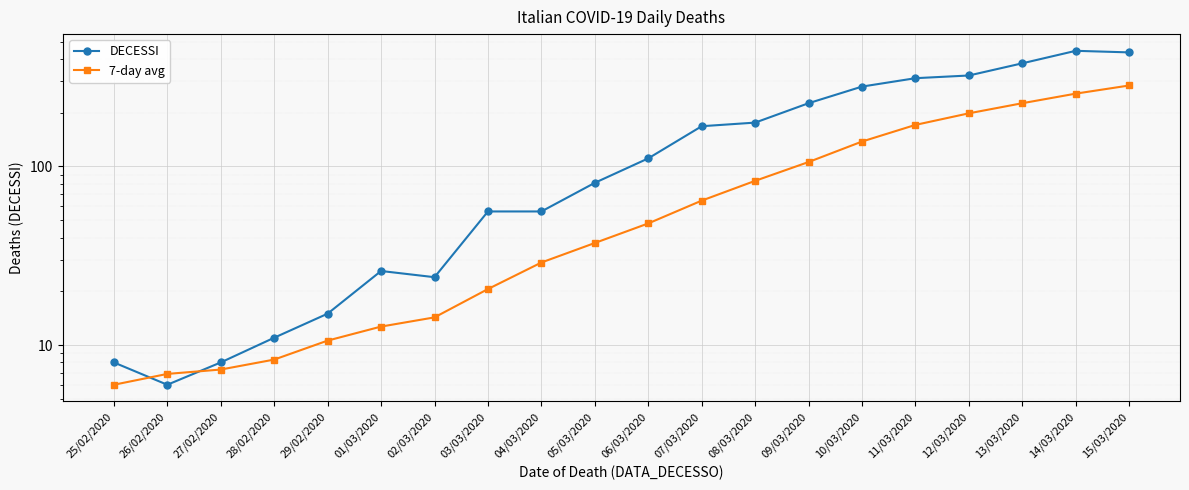

Reading right to left, list all the values displayed in this chart.

DECESSI: 15/03/2020=435.0	14/03/2020=444.0	13/03/2020=378.0	12/03/2020=323.0	11/03/2020=312.0	10/03/2020=280.0	09/03/2020=226.0	08/03/2020=176.0	07/03/2020=168.0	06/03/2020=111.0	05/03/2020=81.0	04/03/2020=56.0	03/03/2020=56.0	02/03/2020=24.0	01/03/2020=26.0	29/02/2020=15.0	28/02/2020=11.0	27/02/2020=8.0	26/02/2020=6.0	25/02/2020=8.0
7-day avg: 15/03/2020=284.0	14/03/2020=255.7	13/03/2020=226.0	12/03/2020=198.4	11/03/2020=170.9	10/03/2020=137.9	09/03/2020=105.9	08/03/2020=83.1	07/03/2020=64.4	06/03/2020=48.0	05/03/2020=37.3	04/03/2020=29.0	03/03/2020=20.6	02/03/2020=14.3	01/03/2020=12.7	29/02/2020=10.6	28/02/2020=8.3	27/02/2020=7.3	26/02/2020=6.9	25/02/2020=6.0